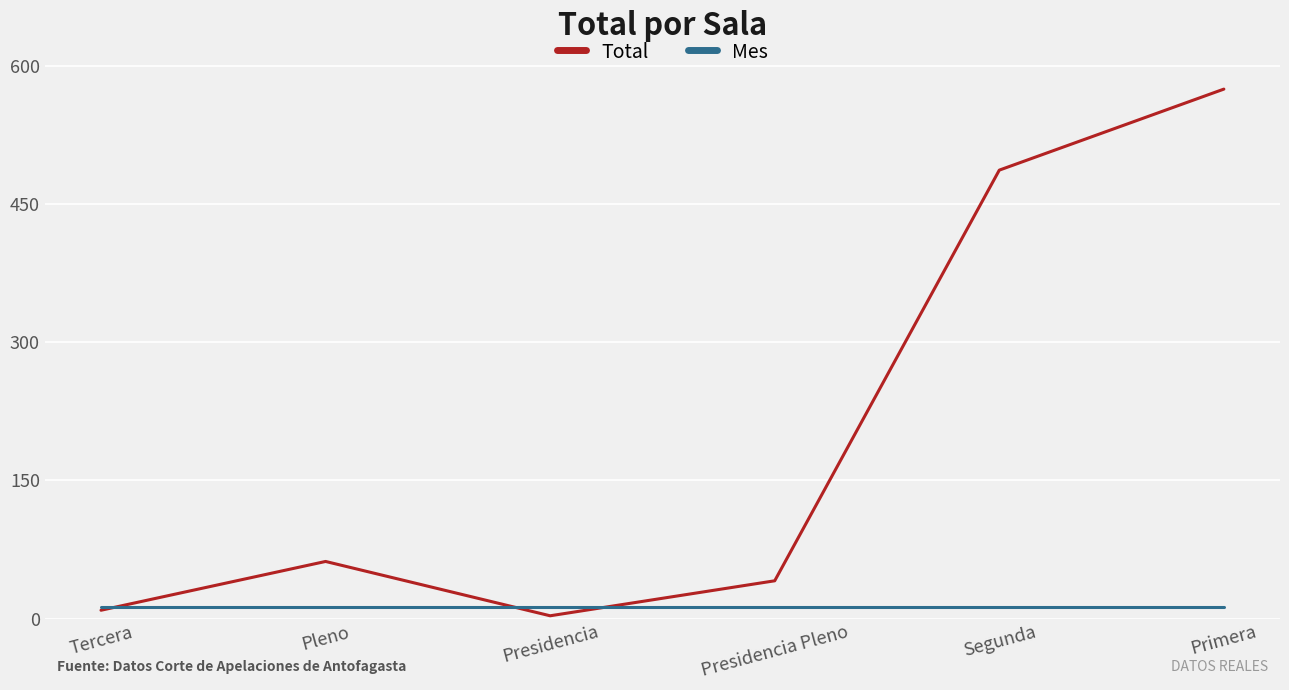

Rank the series by their maximum value, from lowest to highest.

Mes, Total